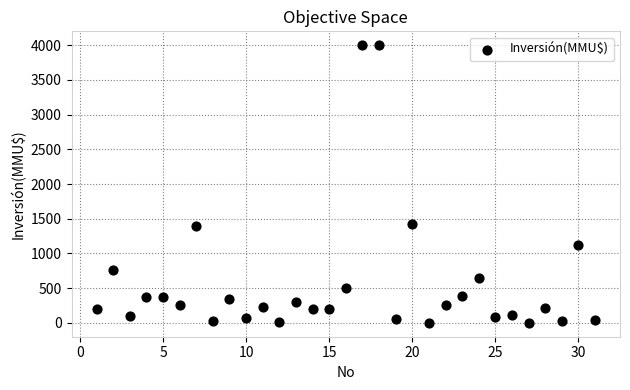

What is the range of Y values (max minus min)?

4000